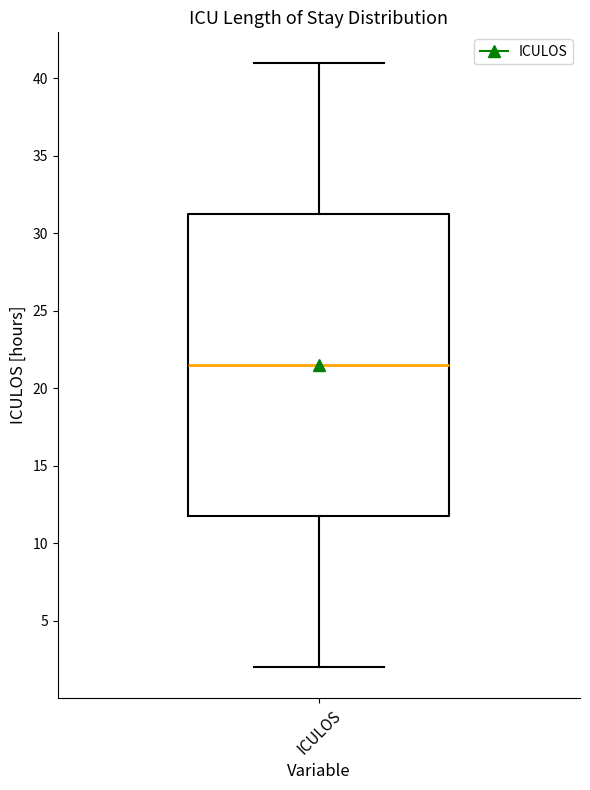

Transcribe this box plot: give where the median line is, the range the box spans, and where the two whiskers end, as read against the y-axis. The values are not printed on the chart, so give them approximately, as read against the axis.

median 21.5, box 12.0 to 31.5, whiskers 2.0 to 41.0